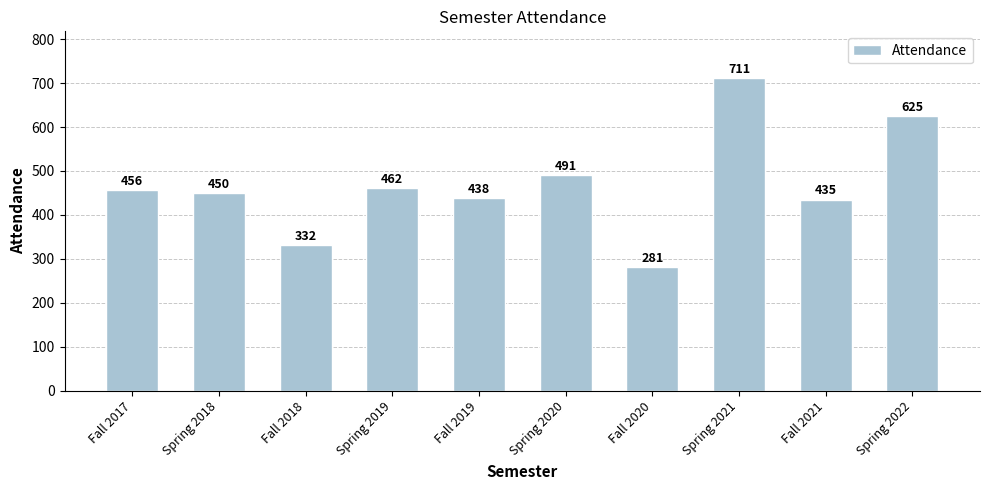

List the labels in order of value, smallest first.

Fall 2020, Fall 2018, Fall 2021, Fall 2019, Spring 2018, Fall 2017, Spring 2019, Spring 2020, Spring 2022, Spring 2021